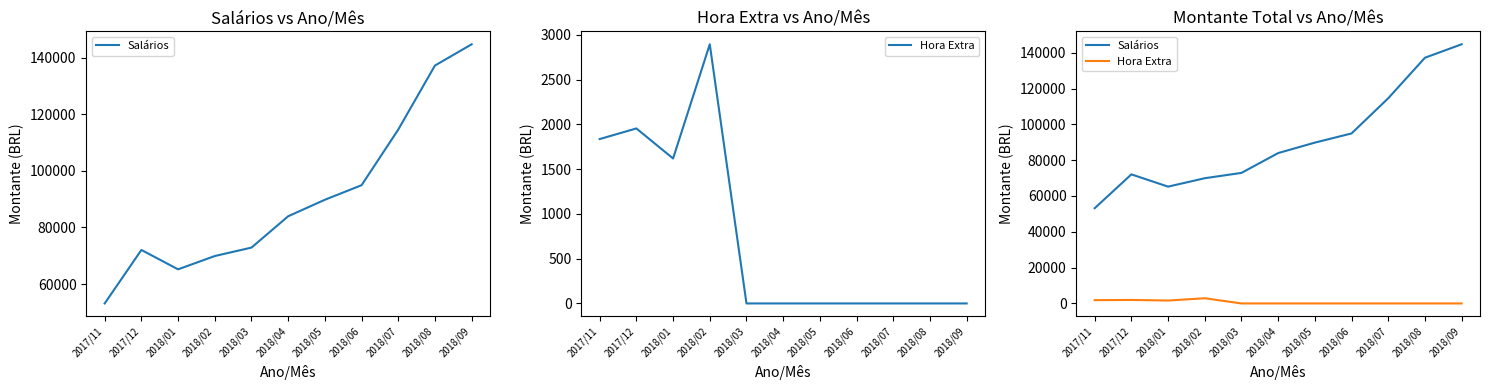

What is the label of the 1st point from the right?

2018/09